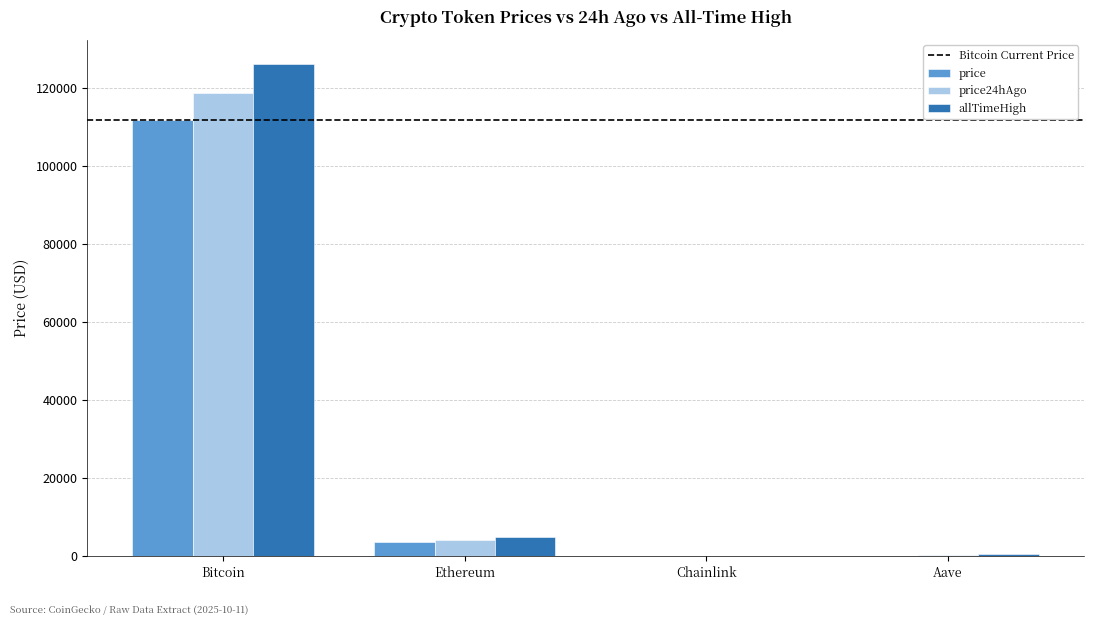

Is it true that price24hAgo equals 4109.2 at Ethereum?

True